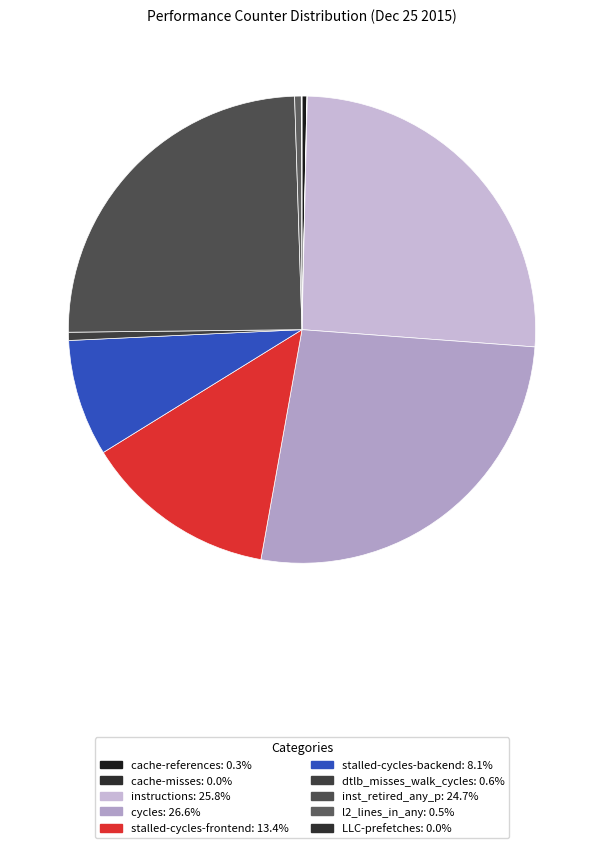

Which has a higher value, LLC-prefetches or stalled-cycles-frontend?

stalled-cycles-frontend